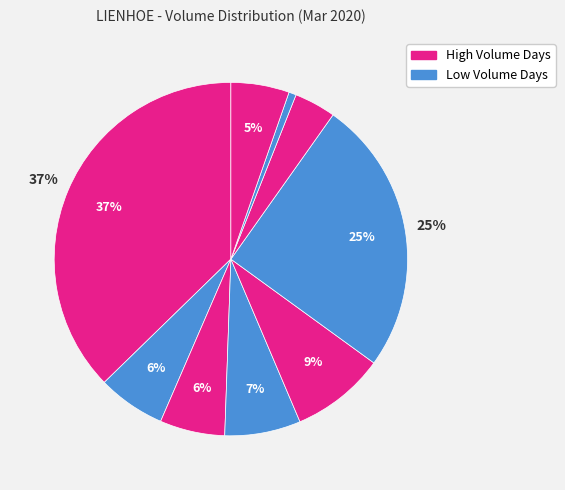

How many segments does this pie chart have?

9